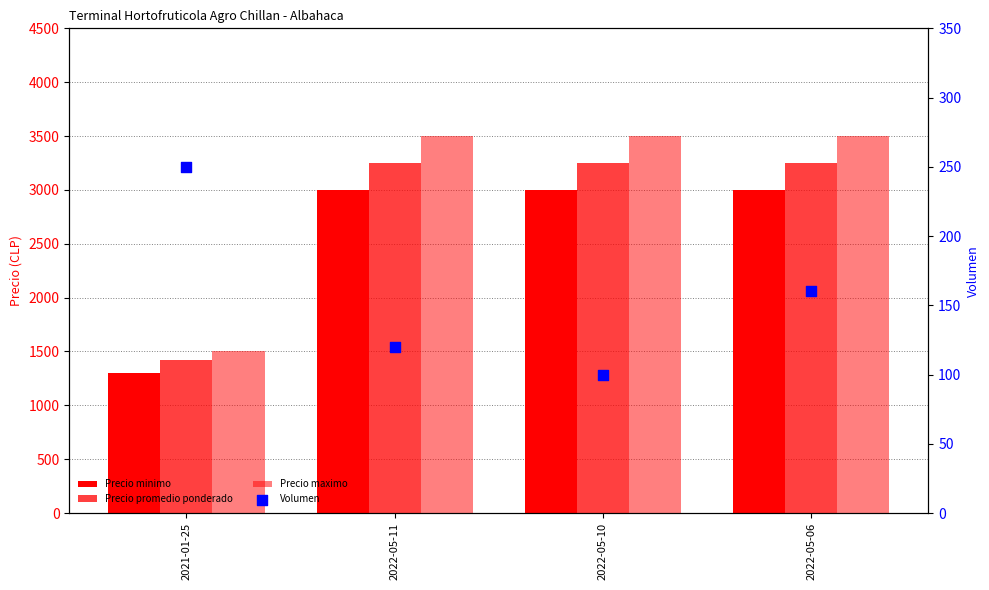

Which series has the widest spread of Y values?

Precio maximo